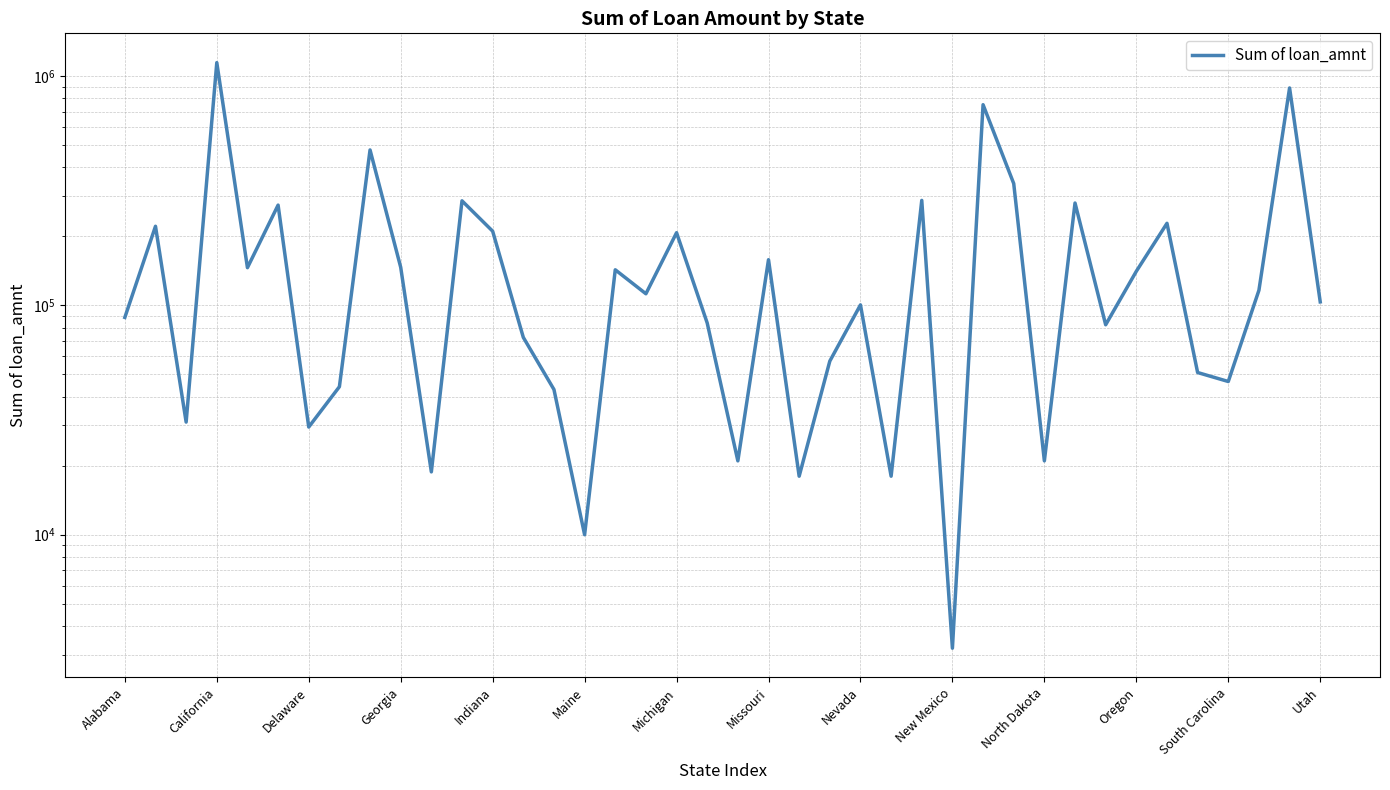

How many series are shown in this chart?

1